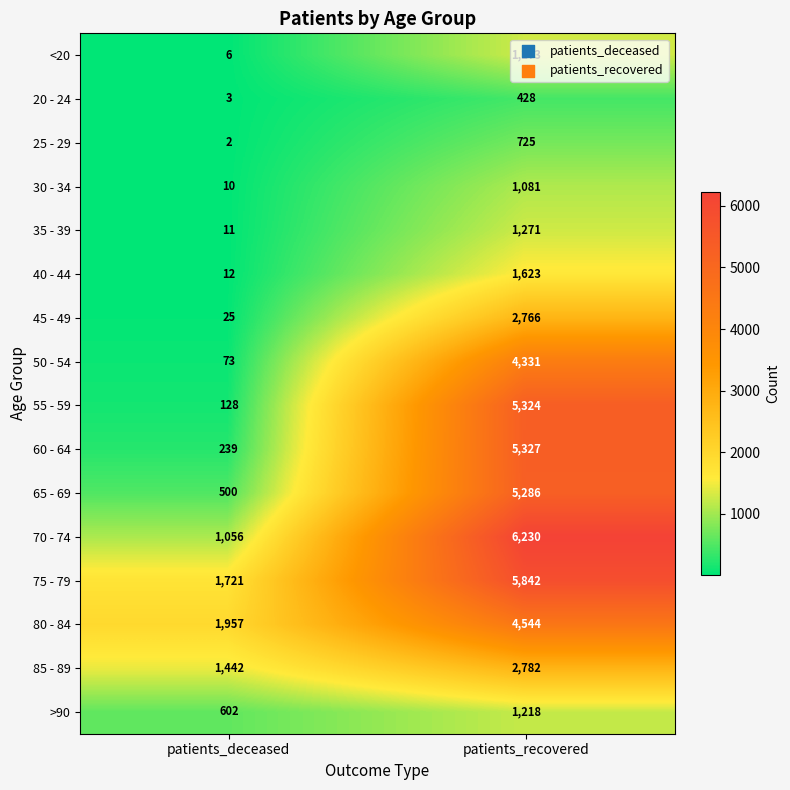

Which category has the highest value in the 80 - 84 series?

patients_recovered